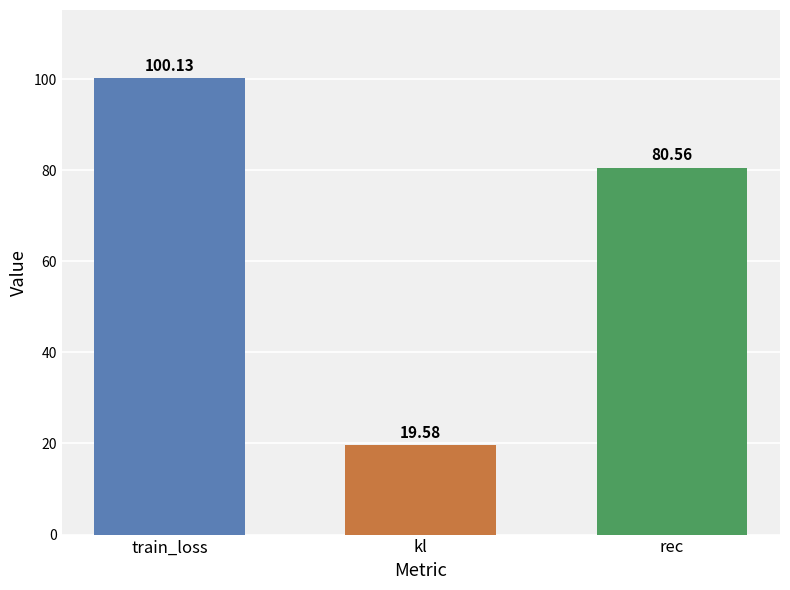

Which category has the lowest value across all series?

kl